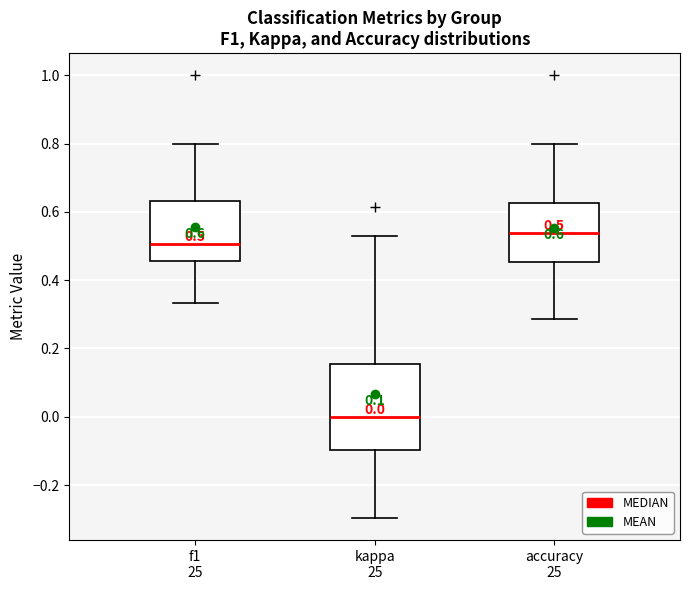

Comparing the boxes themselves (not the whiskers), which one is the tallest?

kappa 25